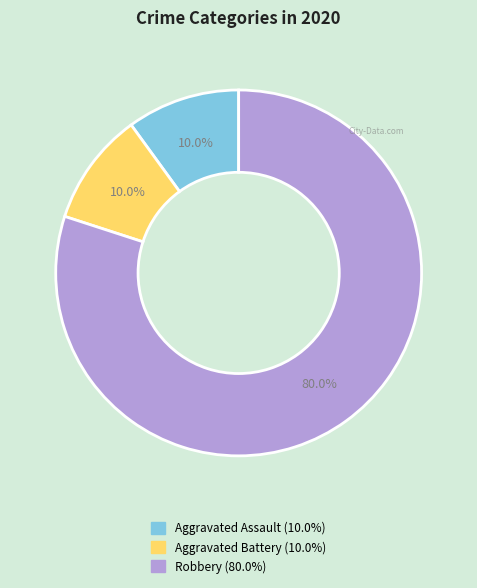

To the nearest percent, what is the average slice percentage?

33%